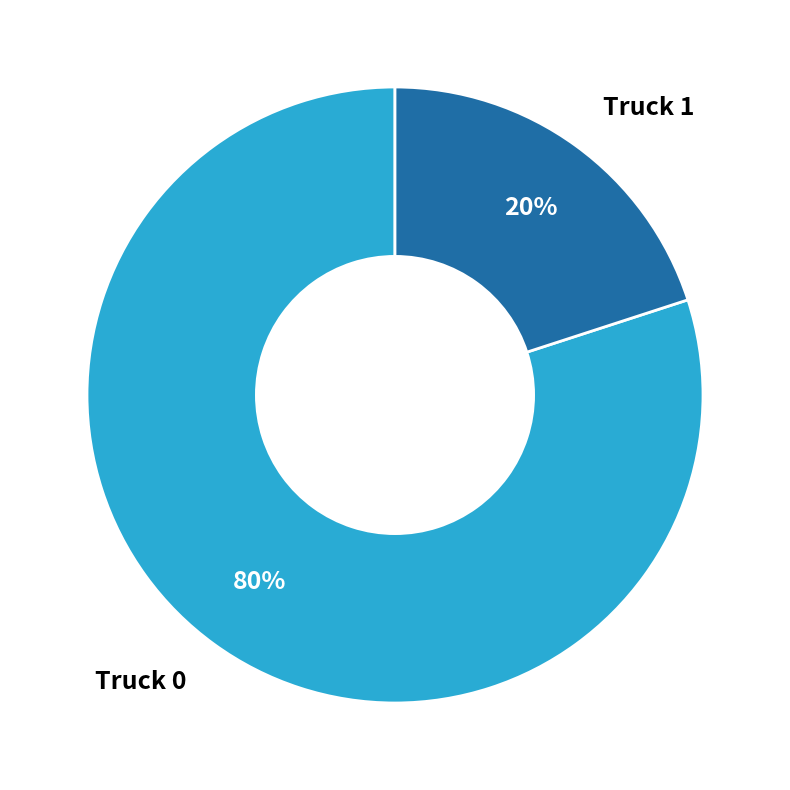

Between Truck 1 and Truck 0, which is larger?

Truck 0